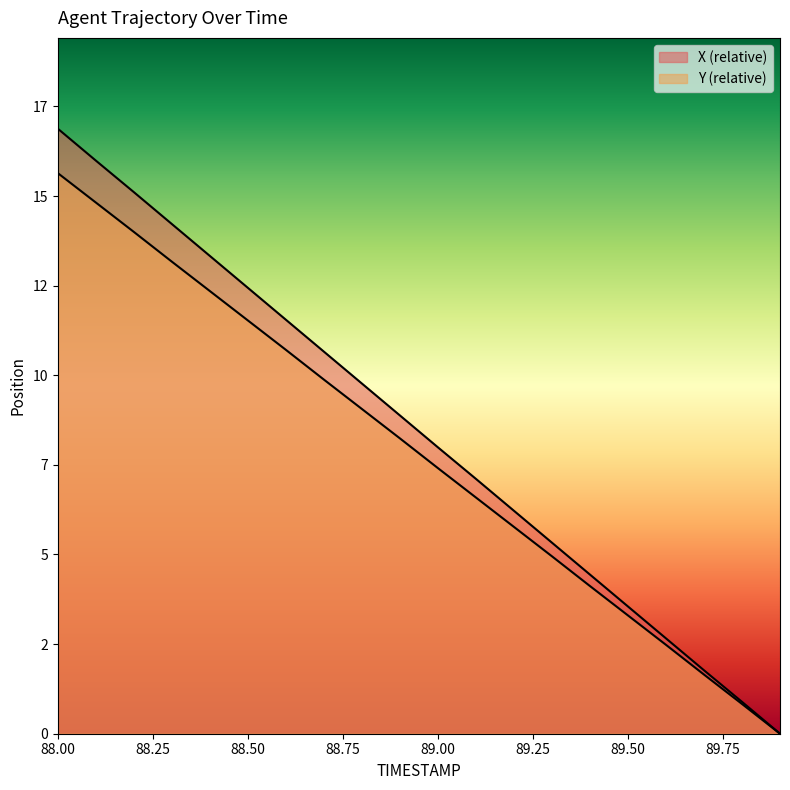

Rank the series at 88.0 from highest to lowest value.

X, Y